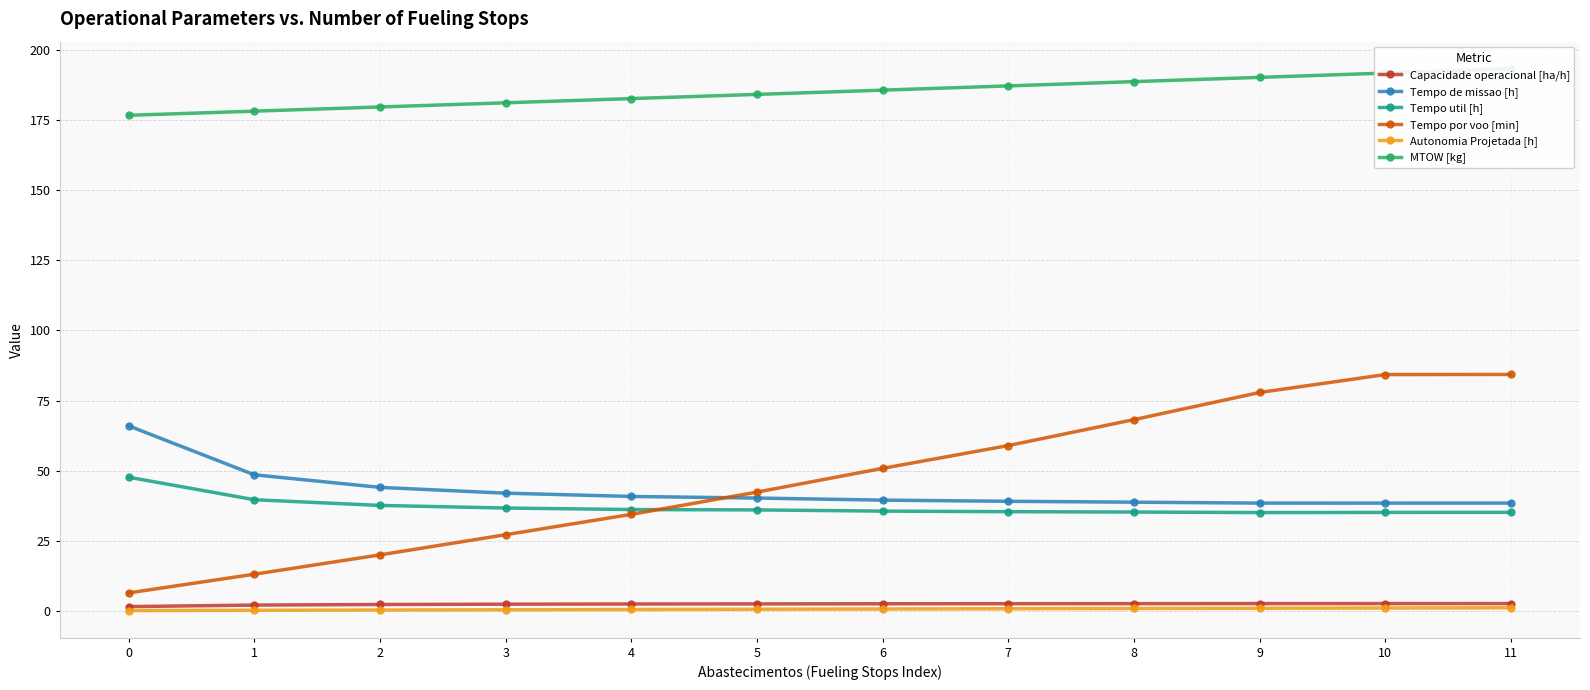

True or false: Autonomia Projetada [h] has a value of 0.8 at 8.

True